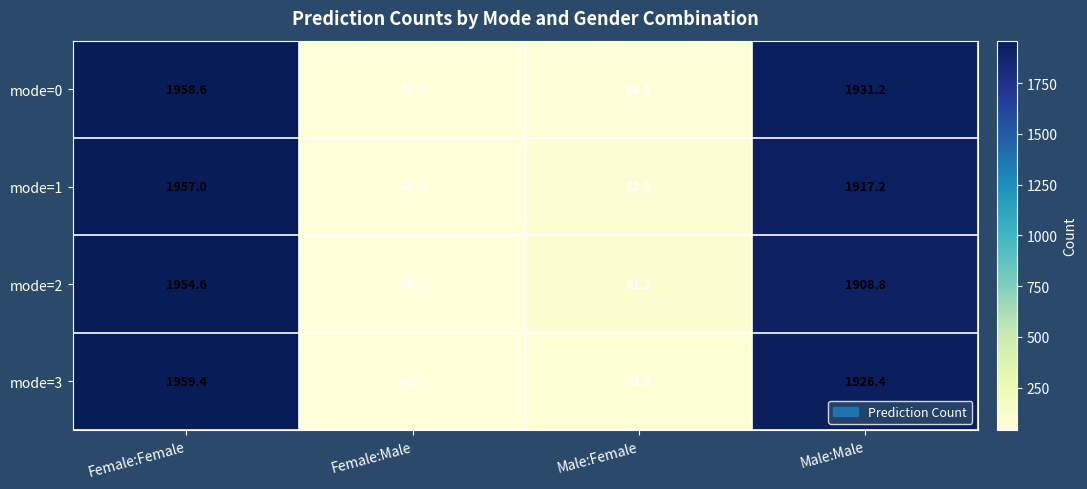

How many values in the mode=0 series exceed 1931?

2